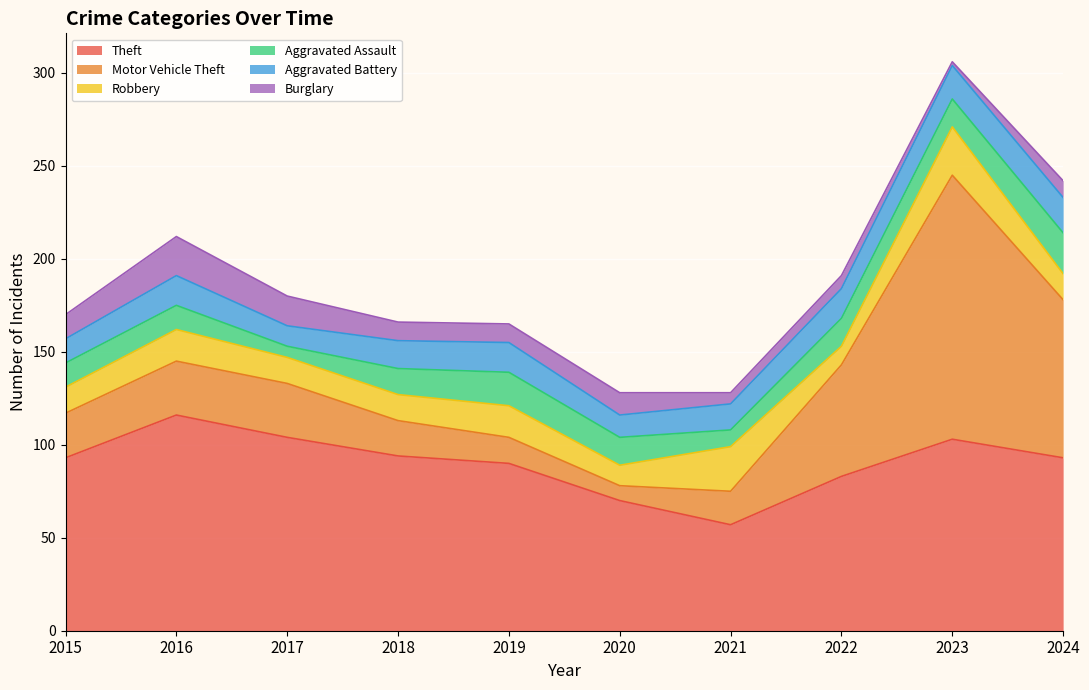

Rank the series at 2024 from lowest to highest value.

Burglary, Robbery, Aggravated Battery, Aggravated Assault, Motor Vehicle Theft, Theft